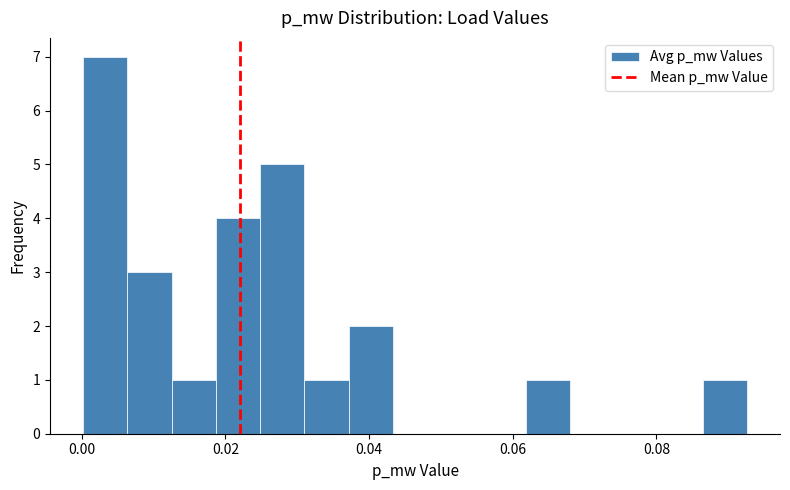

Read against the x-axis, roughly where is the centre of the tallest bar?

0.004